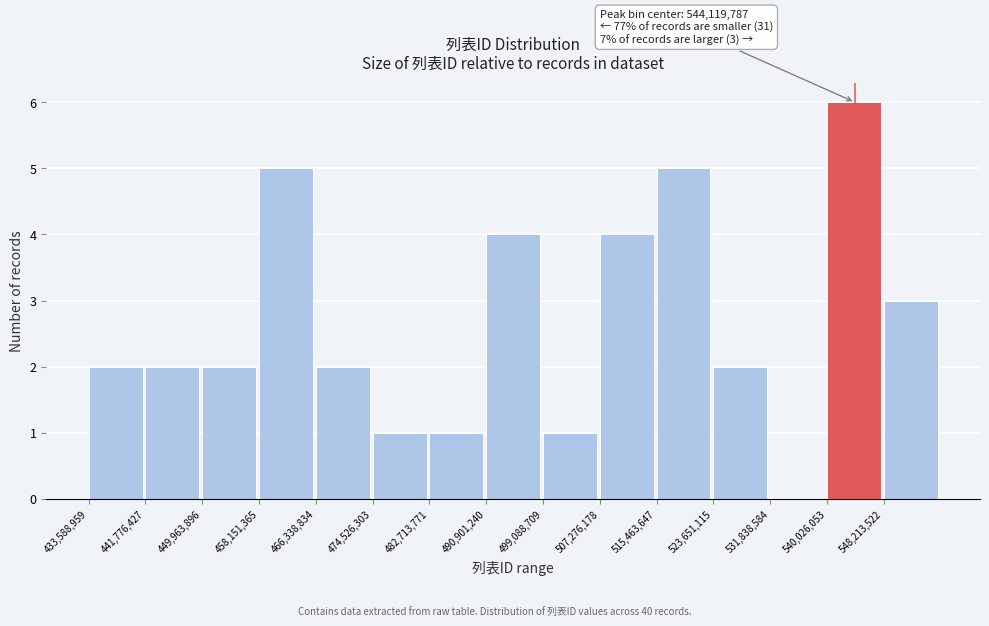

Which range on the x-axis has the tallest bar?

540000000 to 548000000